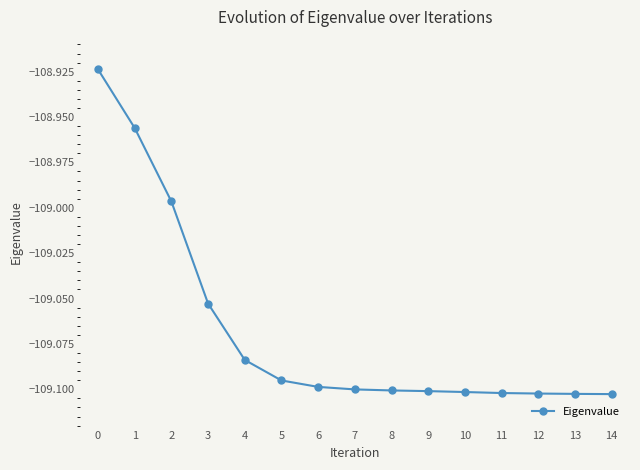

True or false: the data shows -53.5 at 1.

False